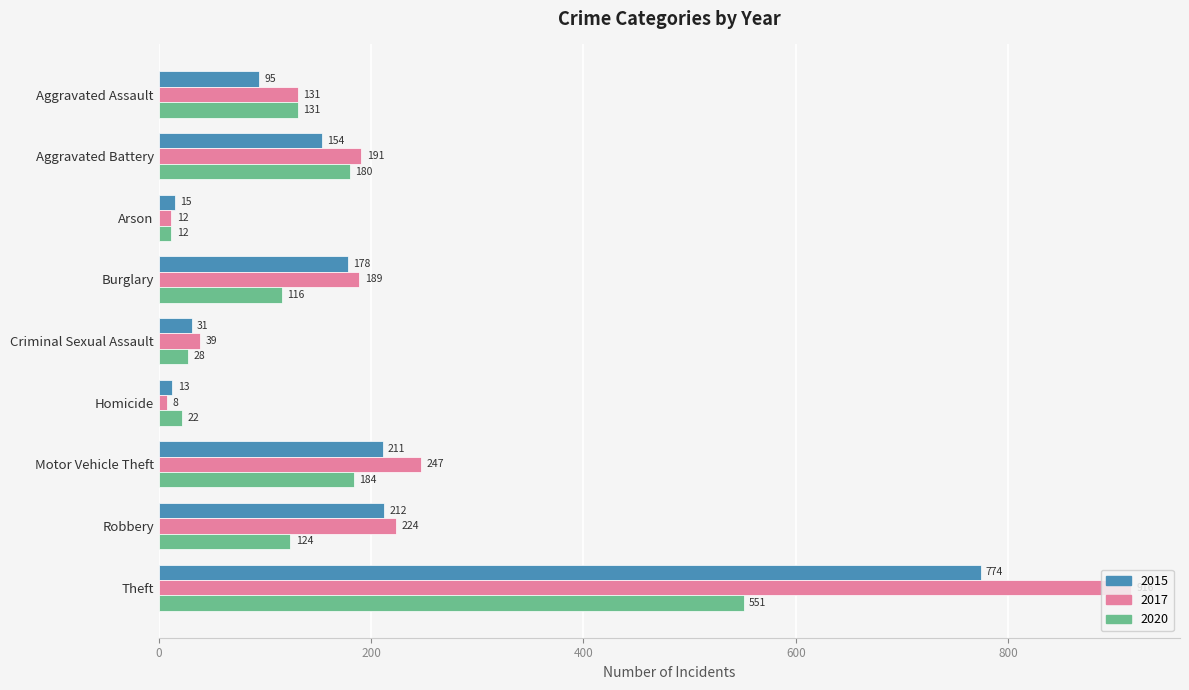

Rank the series by their maximum value, from lowest to highest.

2020, 2015, 2017